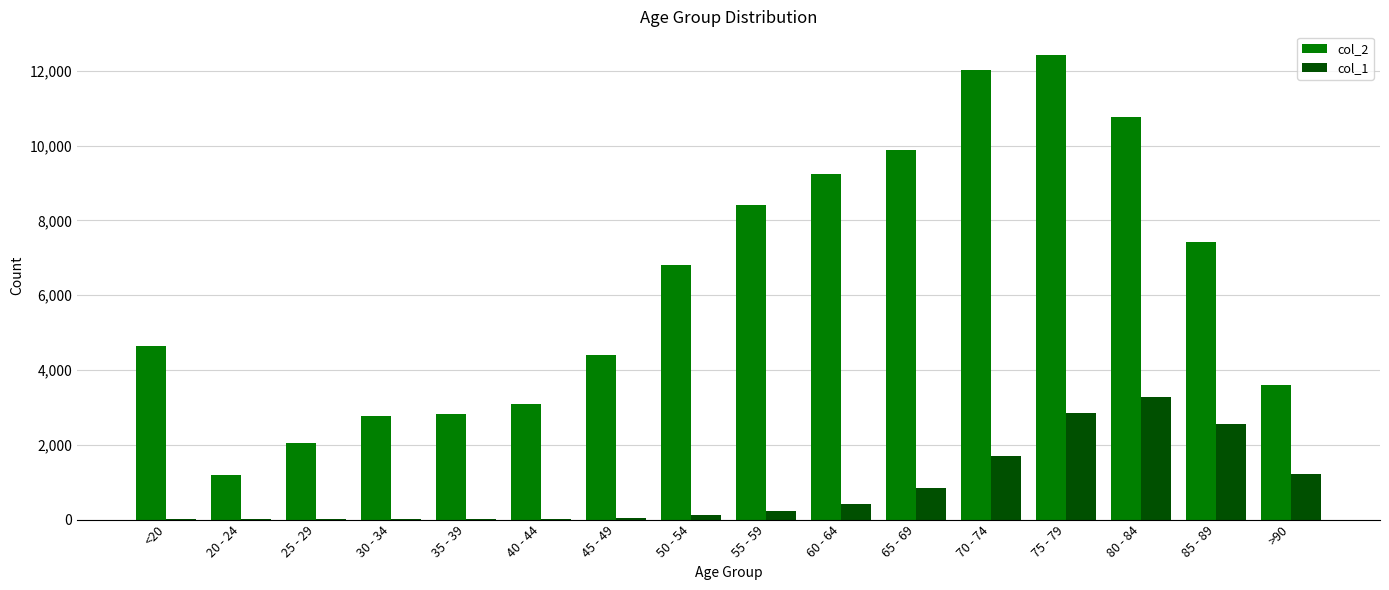

Which category has the highest value across all series?

75 - 79